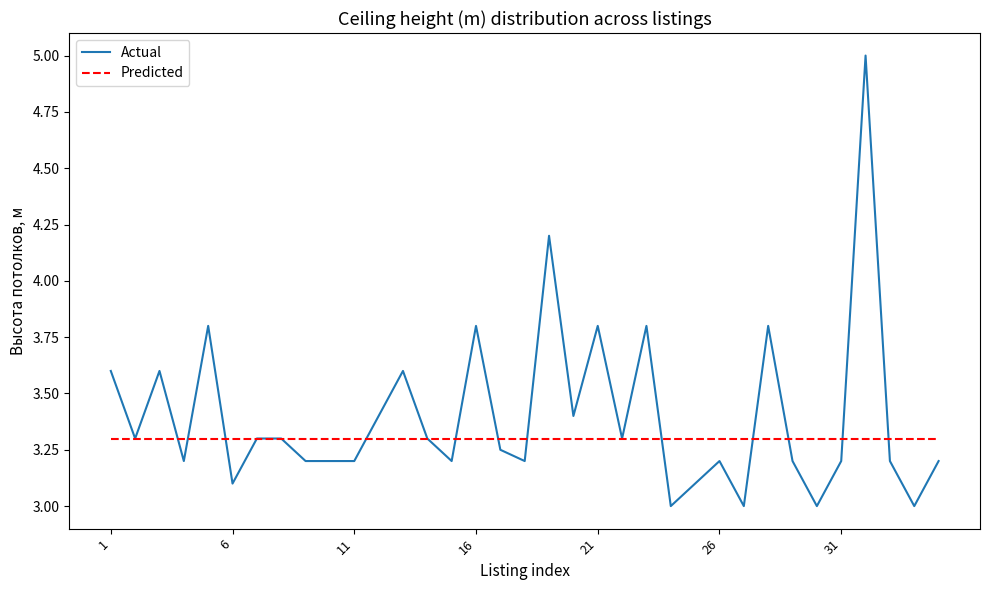

What is the minimum value shown in the chart?

3.0